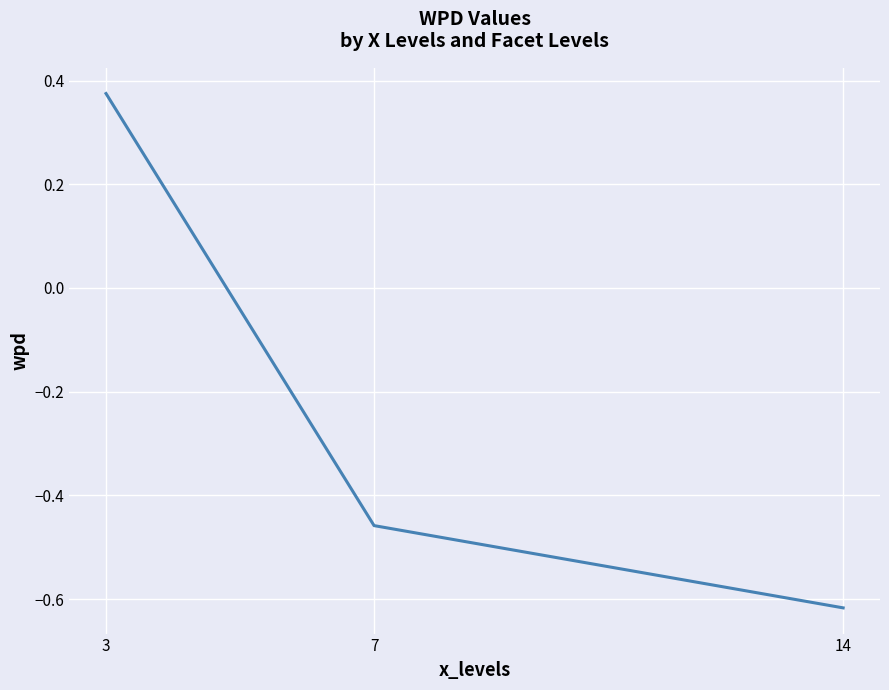

List the labels in order of value, smallest first.

14, 7, 3